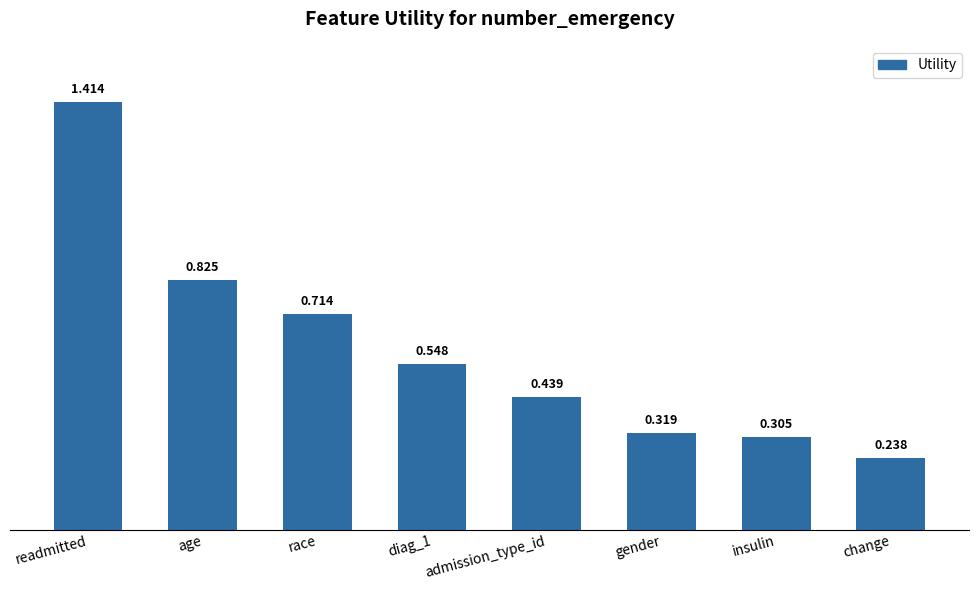

Count the number of data series in this chart.

1